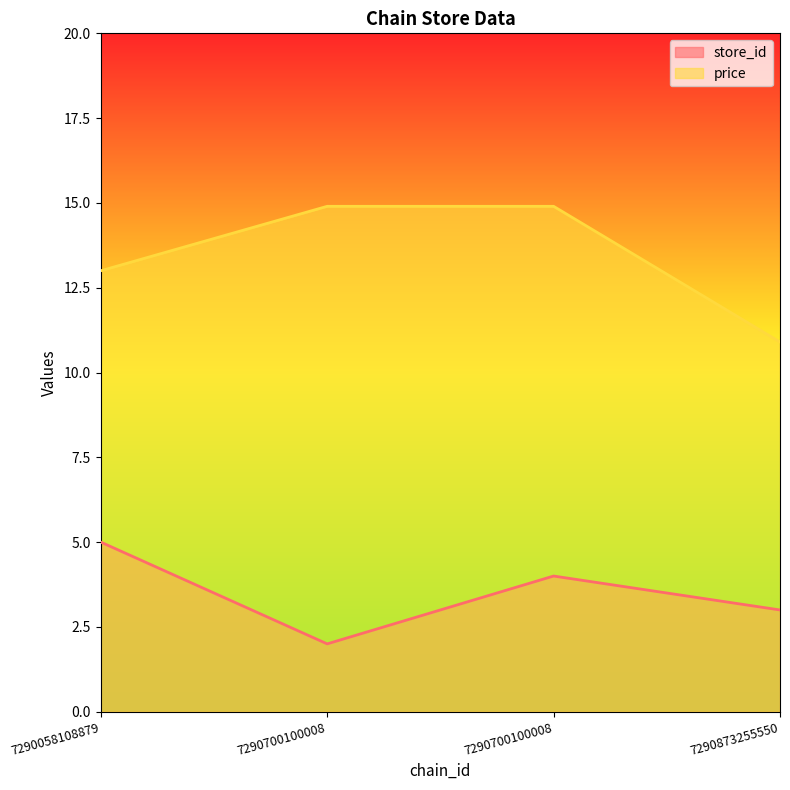

Rank the categories by price value from highest to lowest.

7290700100008, 7290700100008, 7290058108879, 7290873255550